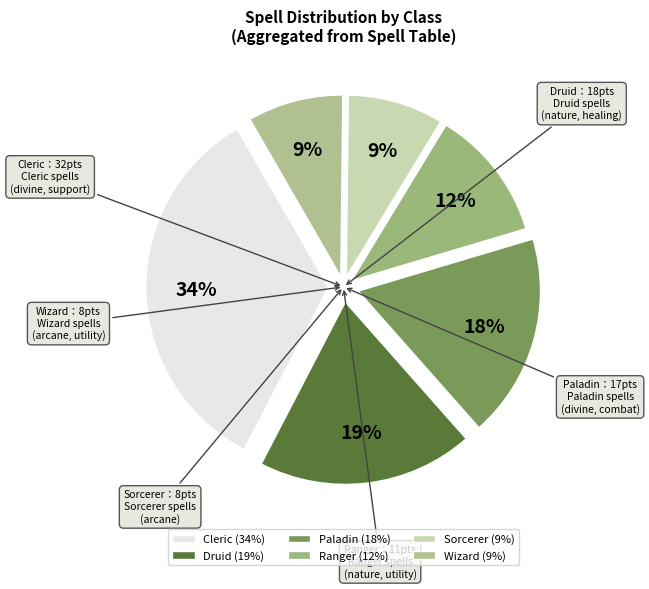

How many slices are in this pie chart?

6